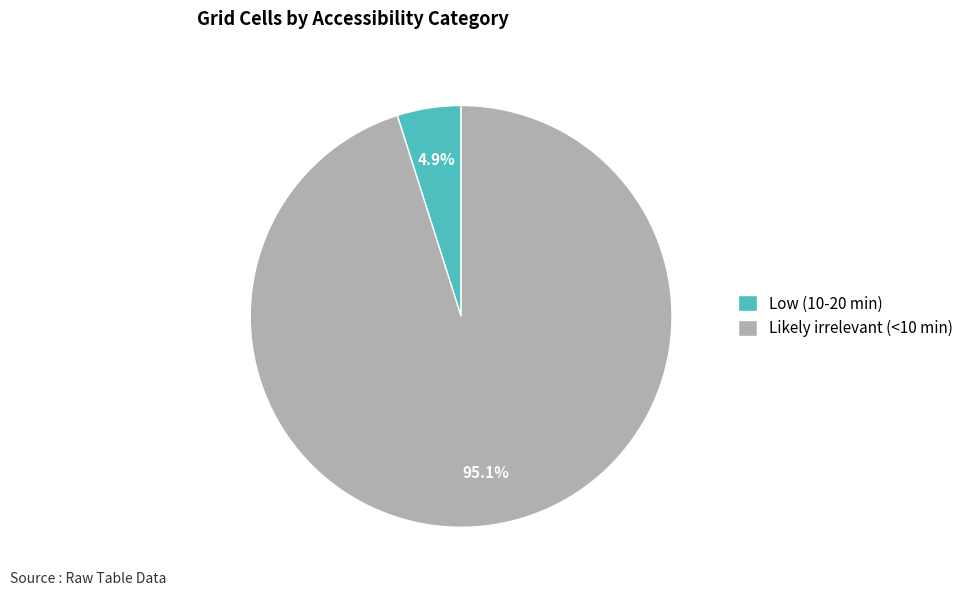

Rank the categories by value from lowest to highest.

Low (10-20 min), Likely irrelevant (<10 min)